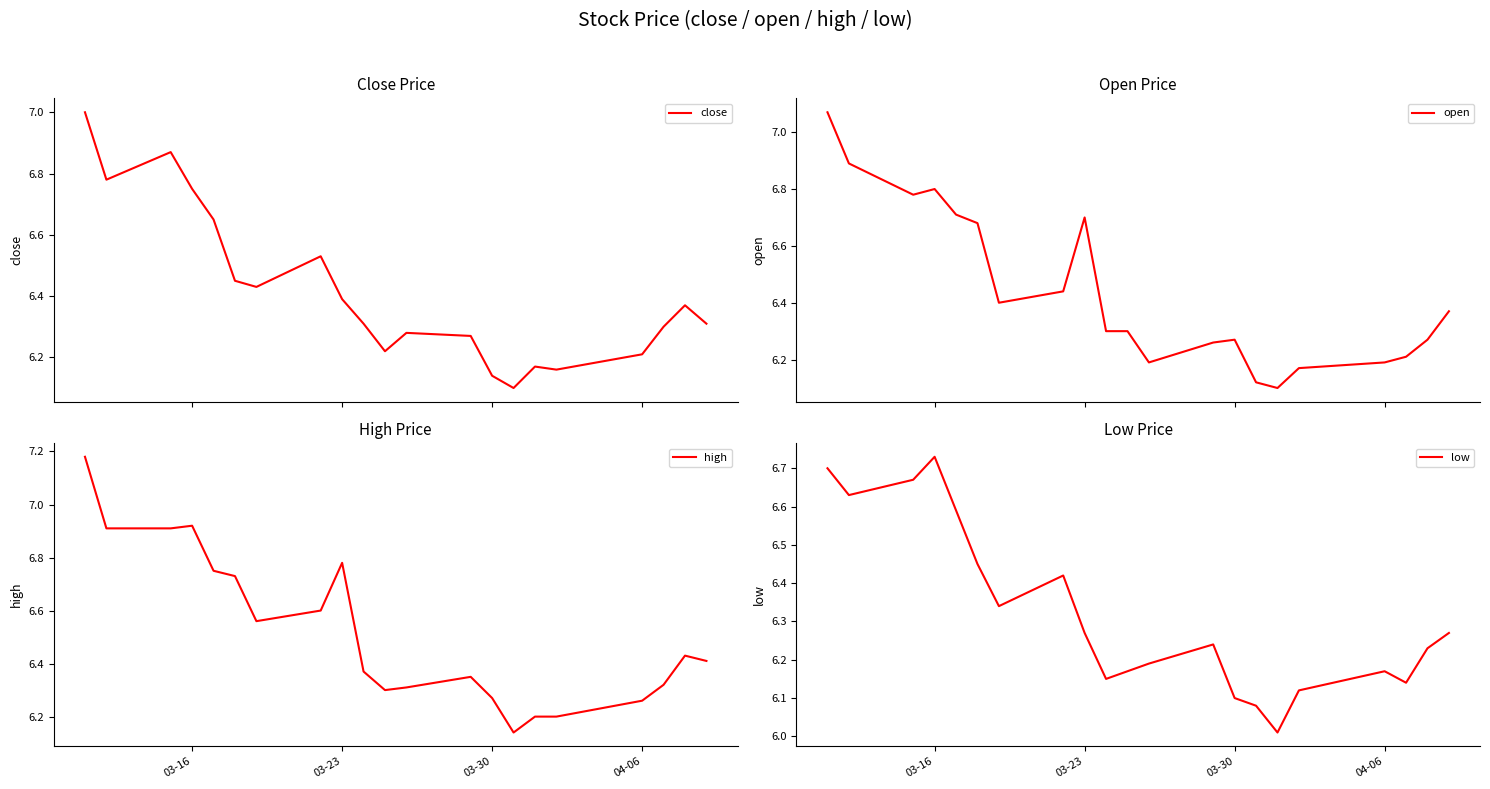

Which series has the widest spread of values?

high